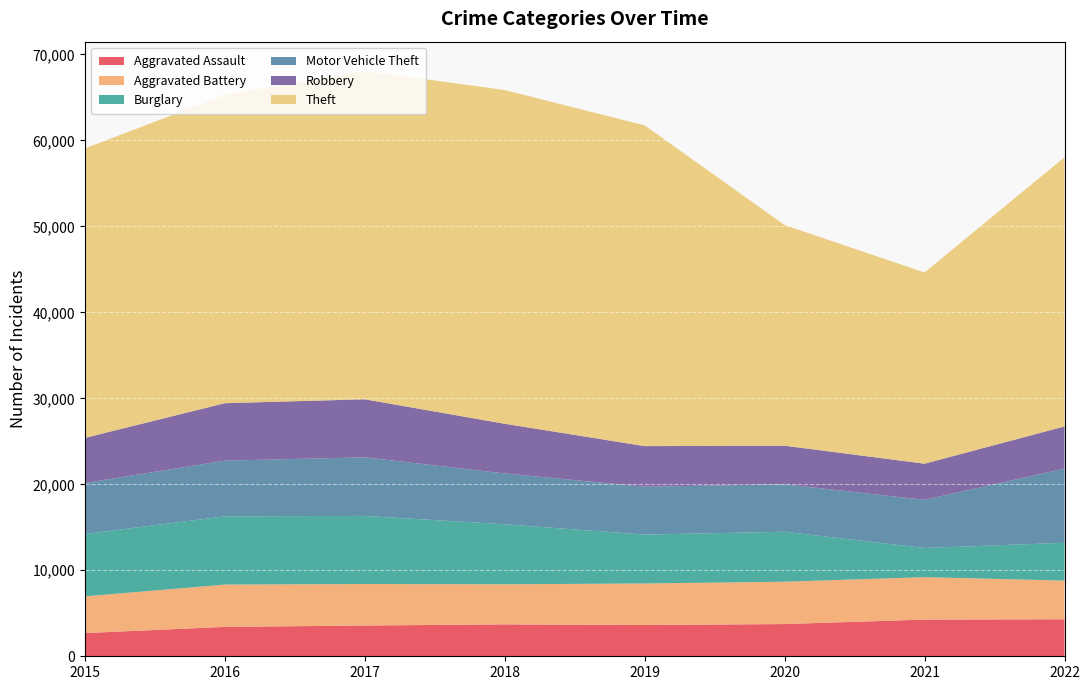

Reading right to left, what are all the values shown in this chart?

Aggravated Assault: 2022=4302	2021=4266	2020=3746	2019=3634	2018=3710	2017=3576	2016=3420	2015=2695
Aggravated Battery: 2022=4500	2021=4938	2020=4922	2019=4833	2018=4662	2017=4830	2016=4917	2015=4274
Burglary: 2022=4396	2021=3389	2020=5814	2019=5684	2018=6978	2017=7919	2016=7936	2015=7246
Motor Vehicle Theft: 2022=8625	2021=5598	2020=5521	2019=5568	2018=5908	2017=6813	2016=6478	2015=5930
Robbery: 2022=4907	2021=4206	2020=4487	2019=4720	2018=5784	2017=6748	2016=6682	2015=5251
Theft: 2022=31303	2021=22236	2020=25655	2019=37300	2018=38806	2017=38185	2016=35838	2015=33662